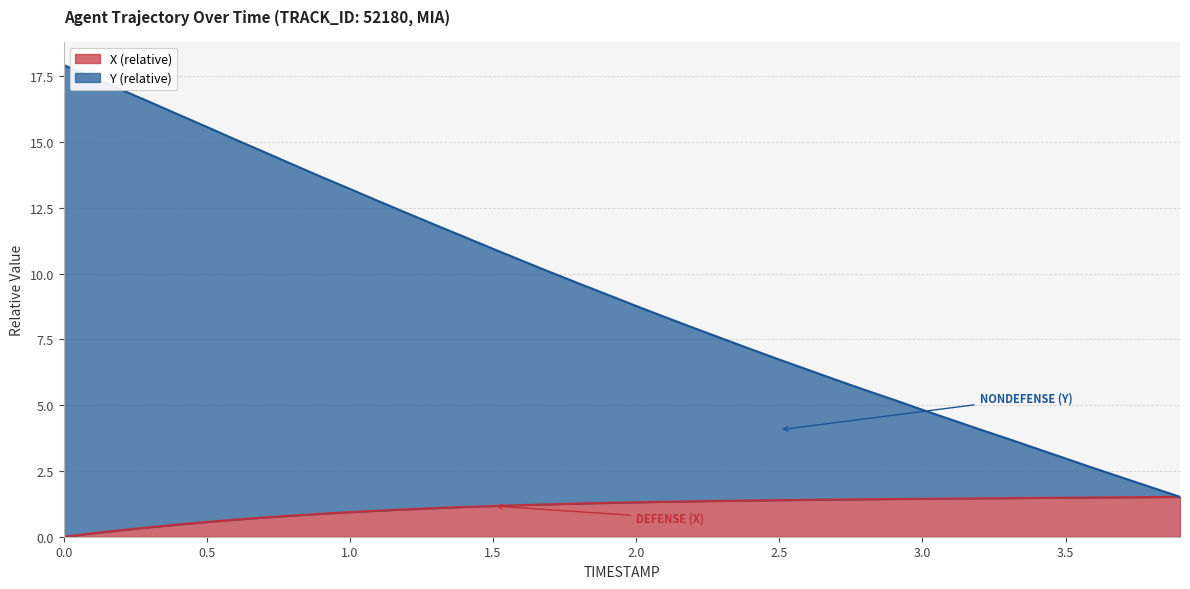

How many lines are shown in the chart?

2